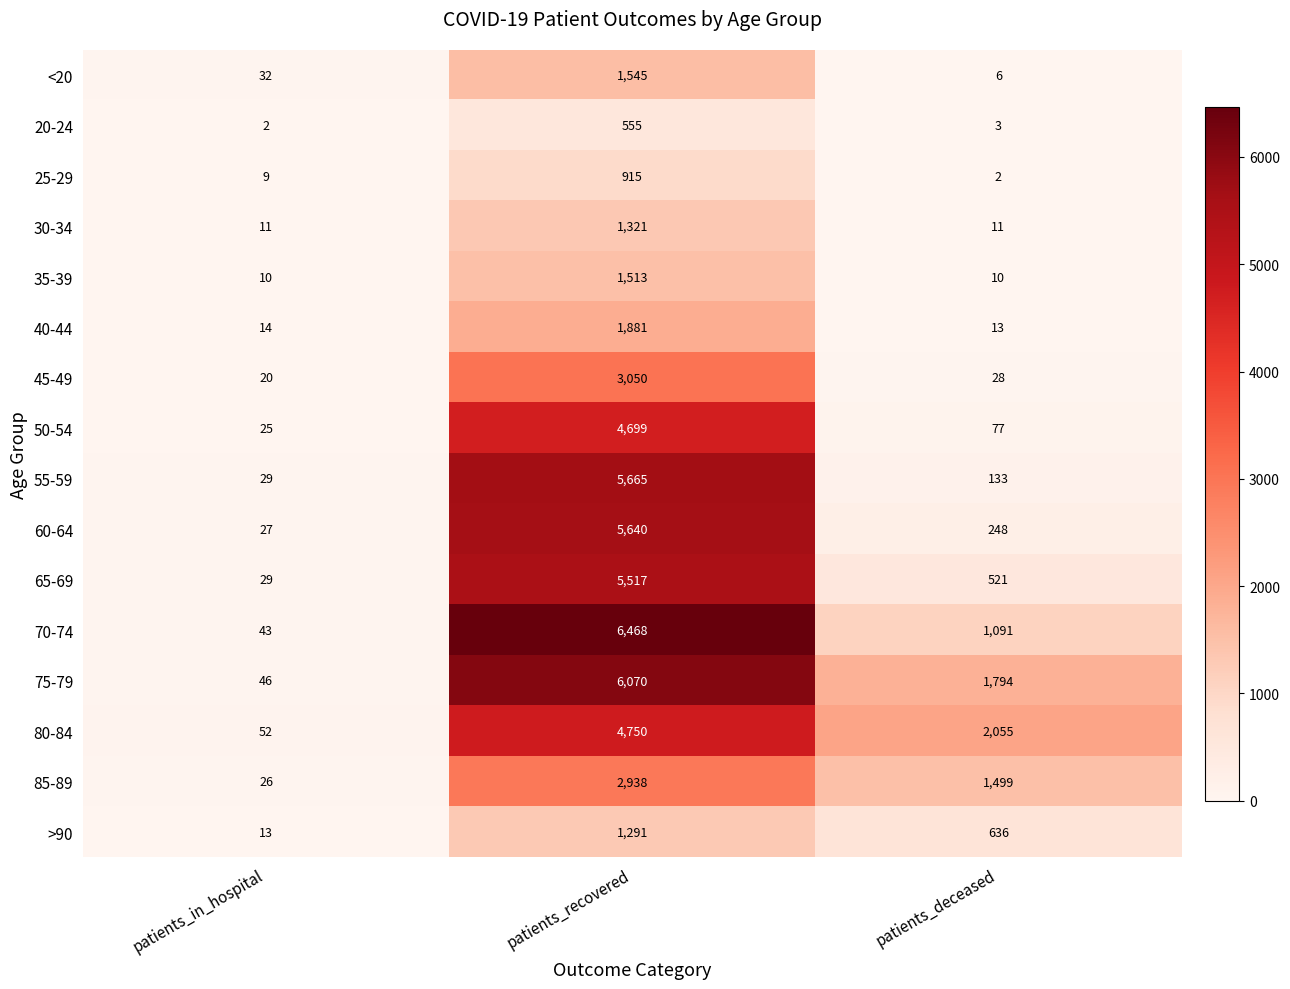

What is the difference between the highest and lowest values at patients_in_hospital?

50